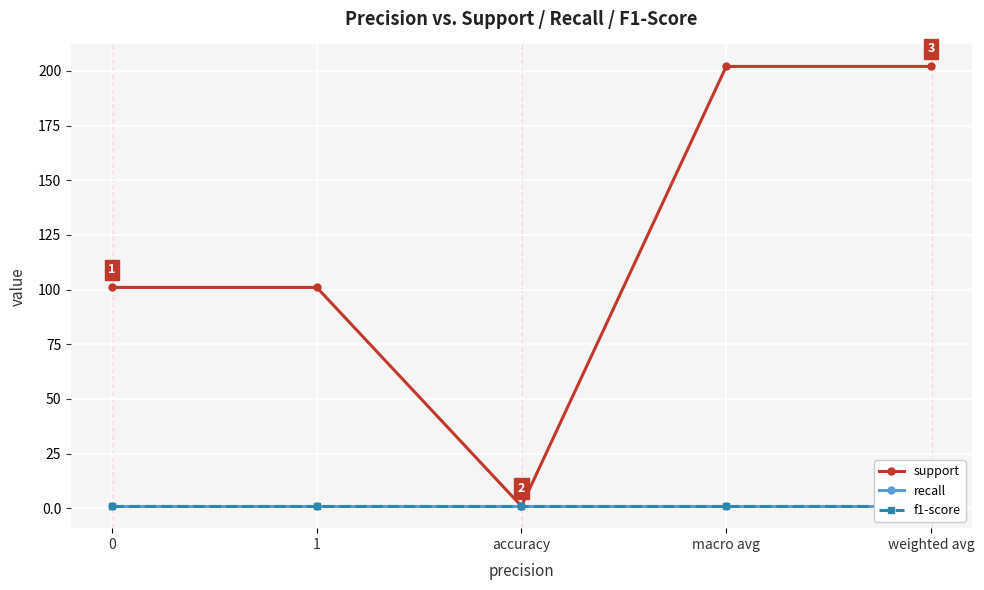

Between 1 and macro avg, which series saw the biggest shift?

support